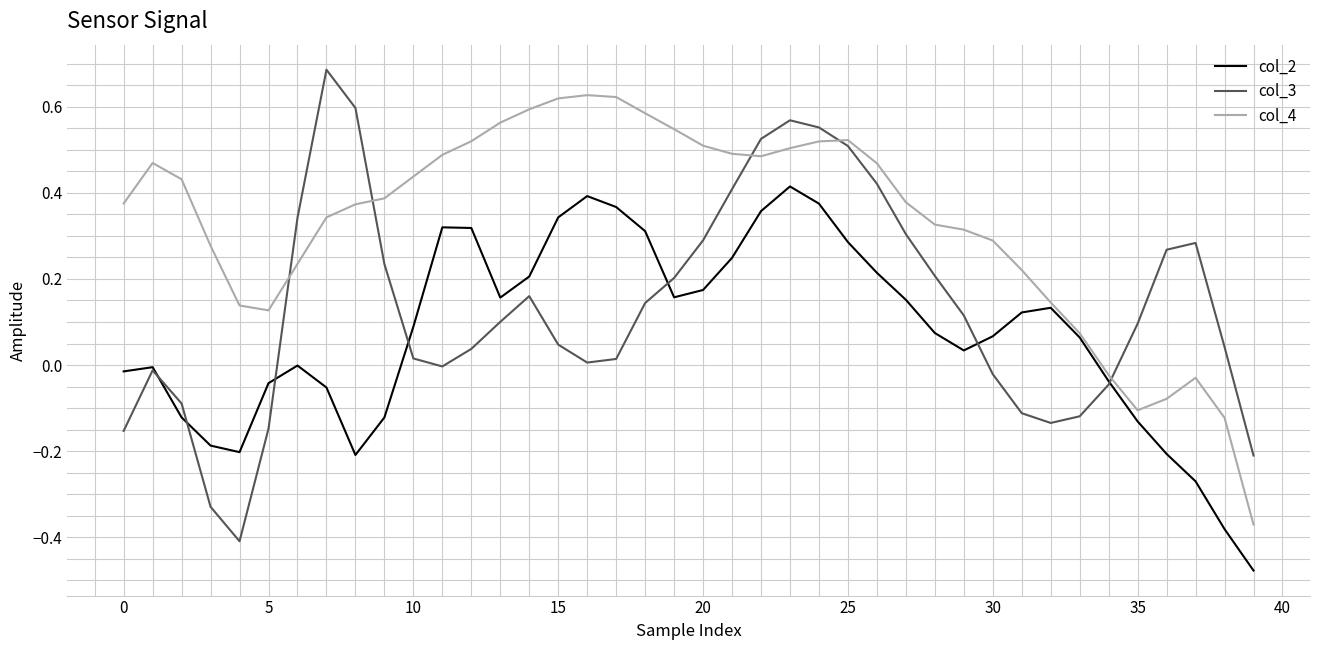

How many intersections are there between col_3 and col_4?

5